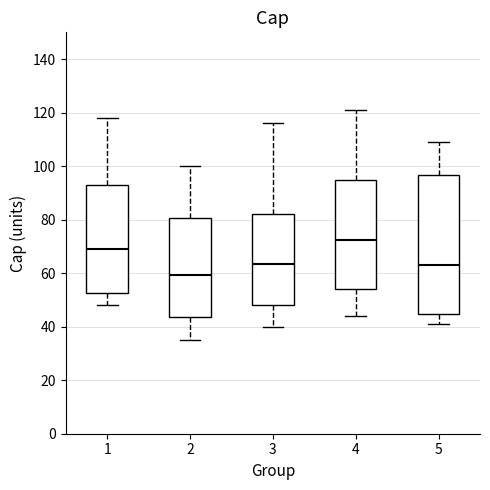

Reading left to right, read every box against the y-axis: the position of its median line, the range the box covers, and the ends of its whiskers. The values are not printed on the chart, so give them approximately, as read against the axis.

1: median 70, box 52 to 94, whiskers 48 to 118
2: median 60, box 44 to 80, whiskers 36 to 100
3: median 64, box 48 to 82, whiskers 40 to 116
4: median 72, box 54 to 94, whiskers 44 to 122
5: median 64, box 44 to 96, whiskers 42 to 110